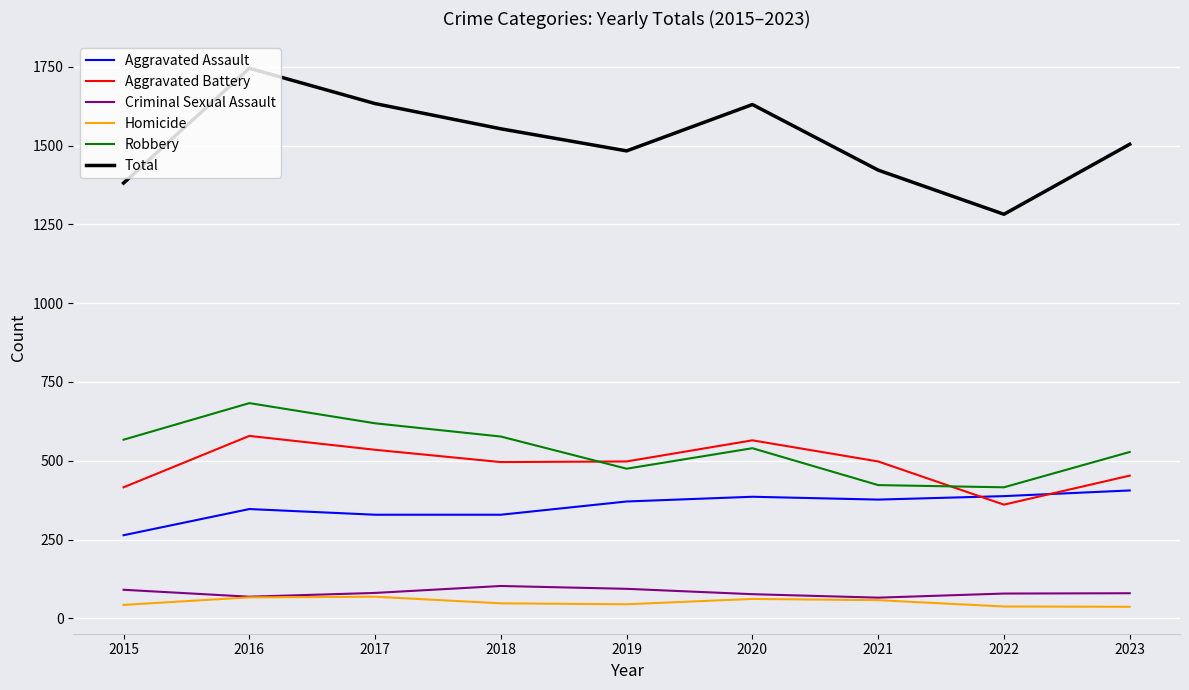

What is the total value across all series at 2016?

3490